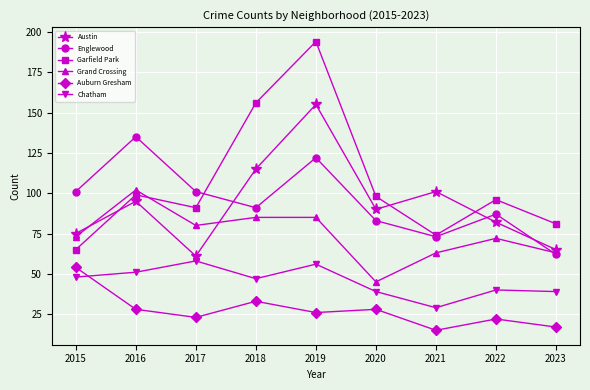

Reading left to right, extract all data points from this chart.

Austin: 2015=75	2016=95	2017=61	2018=115	2019=155	2020=90	2021=101	2022=82	2023=65
Englewood: 2015=101	2016=135	2017=101	2018=91	2019=122	2020=83	2021=73	2022=87	2023=62
Garfield Park: 2015=65	2016=99	2017=91	2018=156	2019=194	2020=98	2021=74	2022=96	2023=81
Grand Crossing: 2015=73	2016=102	2017=80	2018=85	2019=85	2020=45	2021=63	2022=72	2023=63
Auburn Gresham: 2015=54	2016=28	2017=23	2018=33	2019=26	2020=28	2021=15	2022=22	2023=17
Chatham: 2015=48	2016=51	2017=58	2018=47	2019=56	2020=39	2021=29	2022=40	2023=39